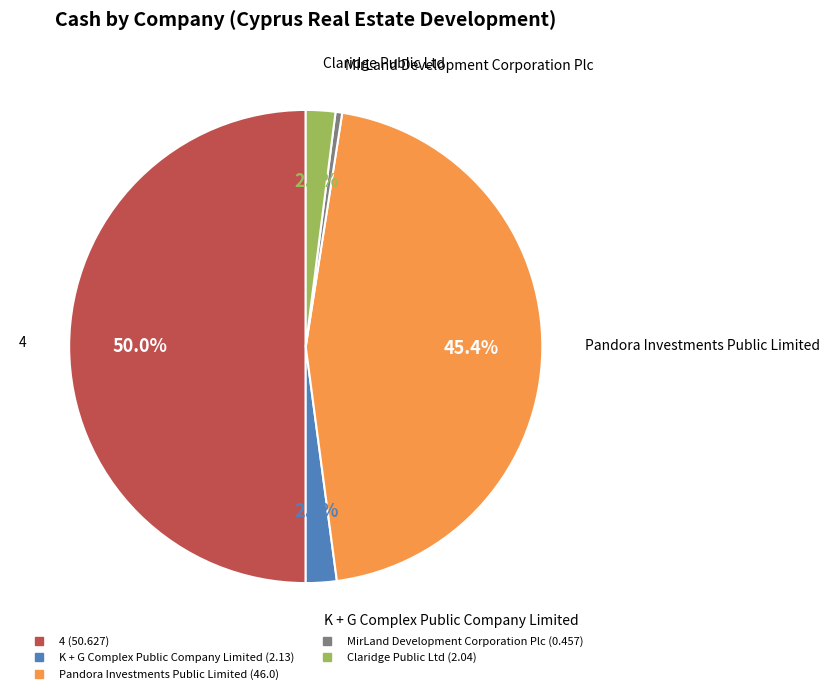

Which slice is the smallest?

MirLand Development Corporation Plc